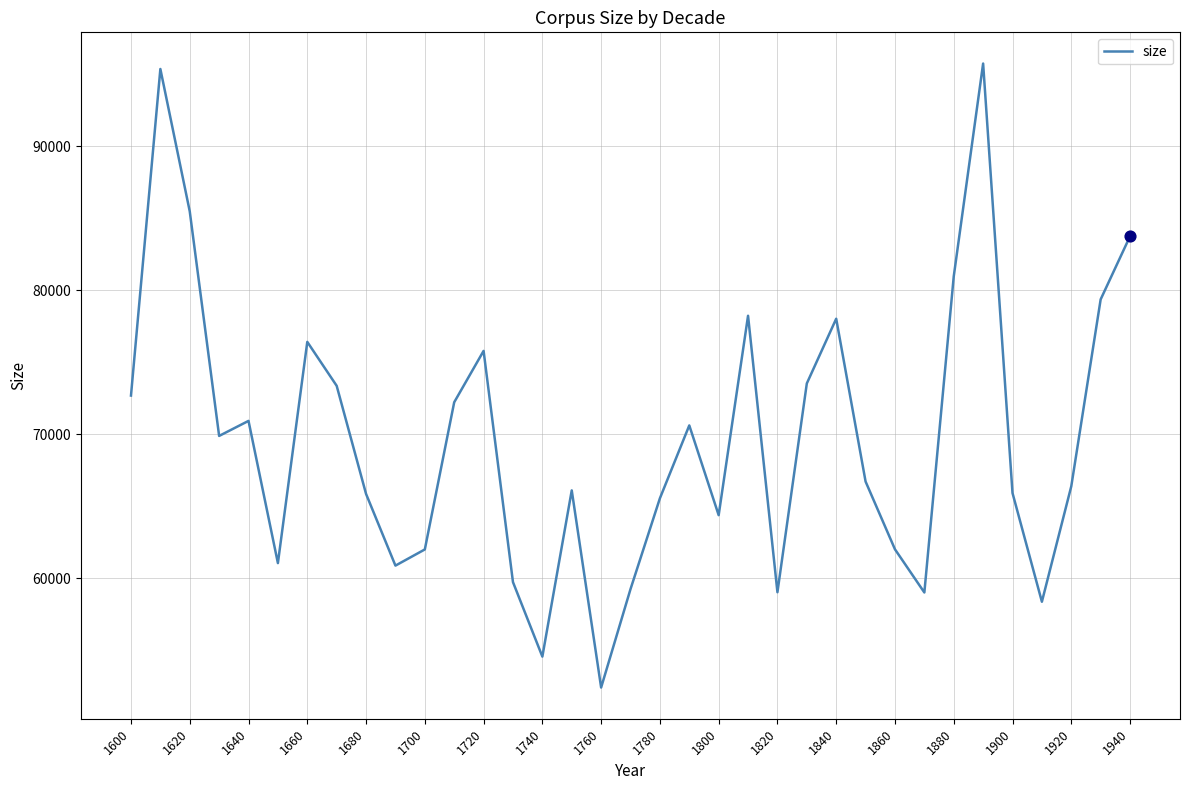

What is the greatest value displayed?

95753